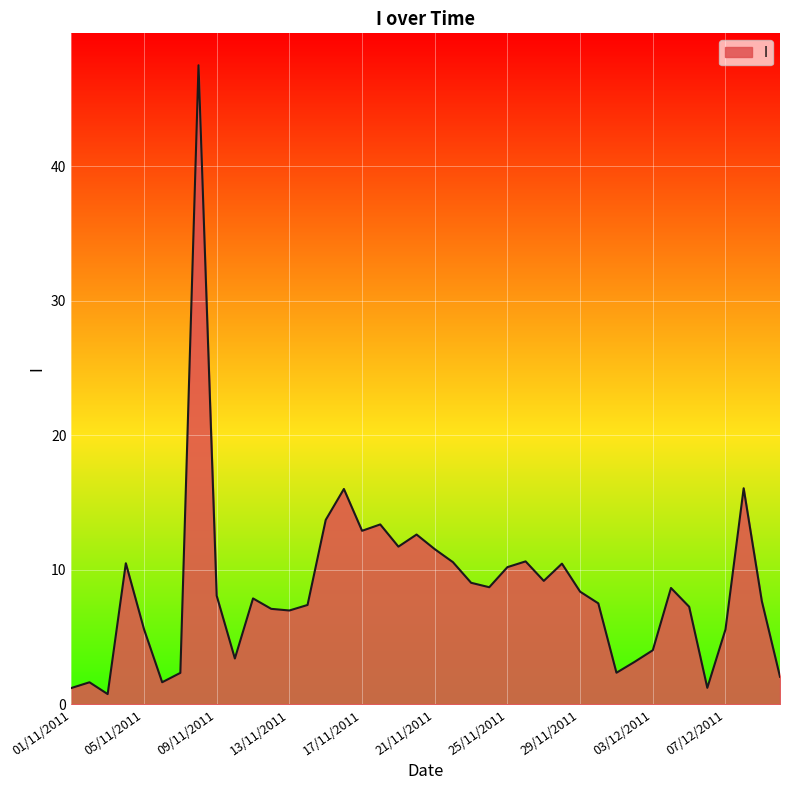

What is the difference between the maximum and minimum values?

46.7